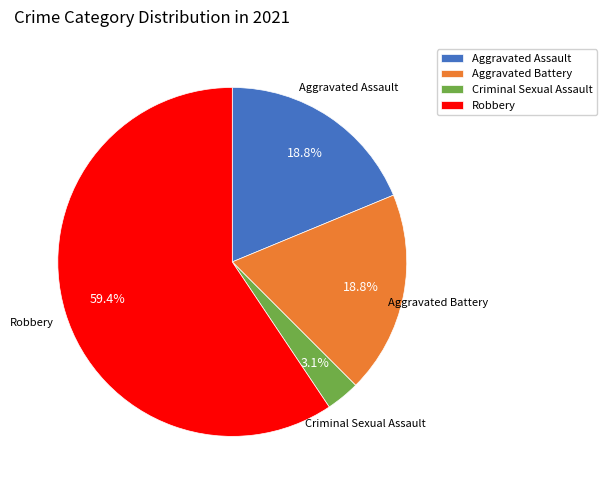

To the nearest percent, what portion does Robbery represent?

59%